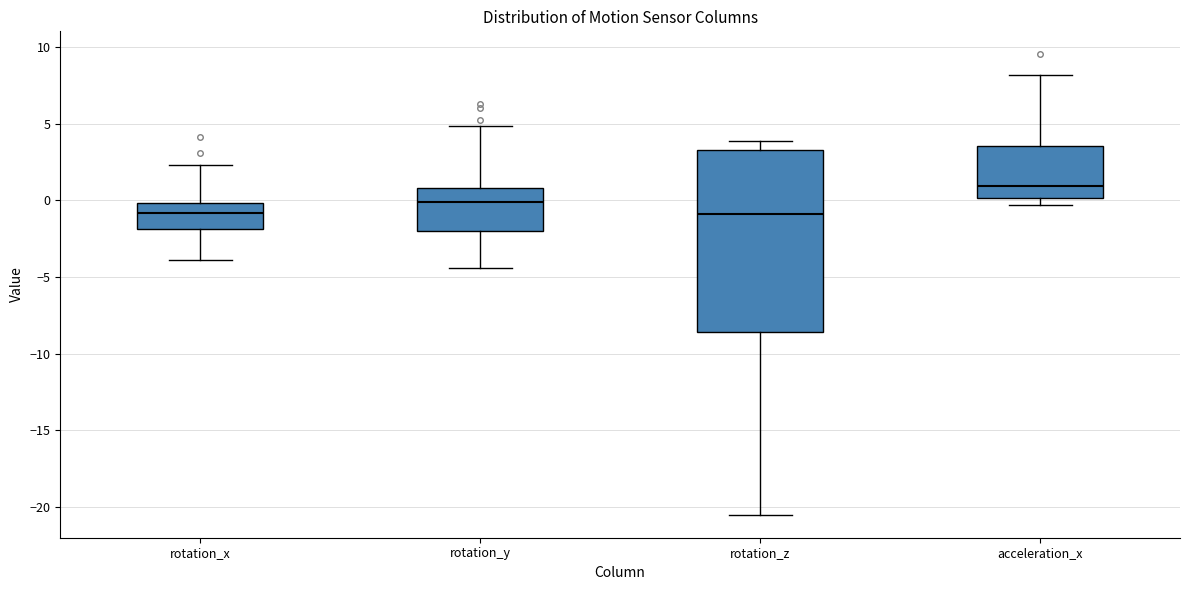

Where does the lower whisker of the box for rotation_z end on the y-axis? The values are not printed on the chart, so give them approximately, as read against the axis.

-20.5